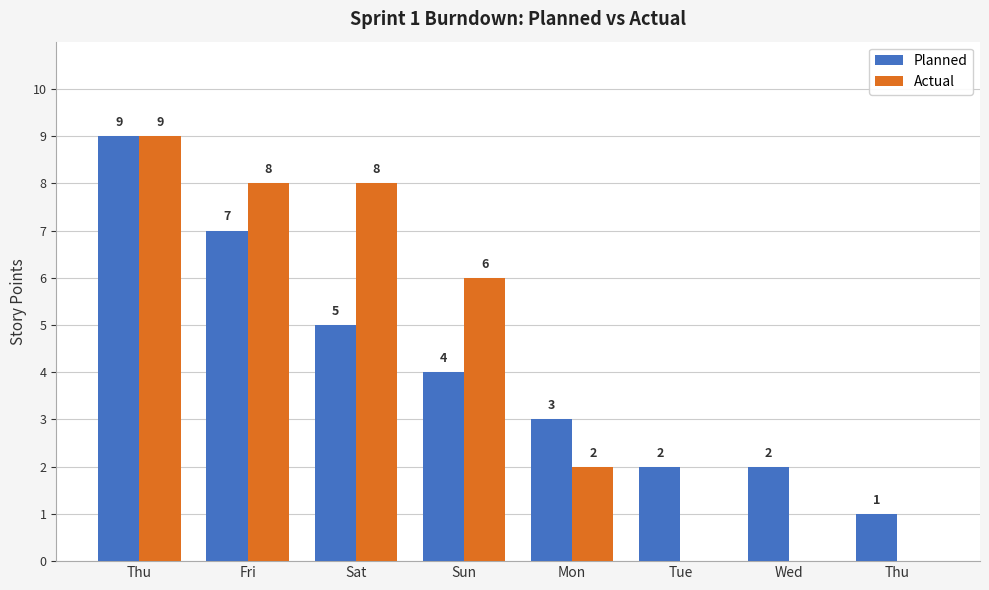

Does the chart contain stacked bars?

No